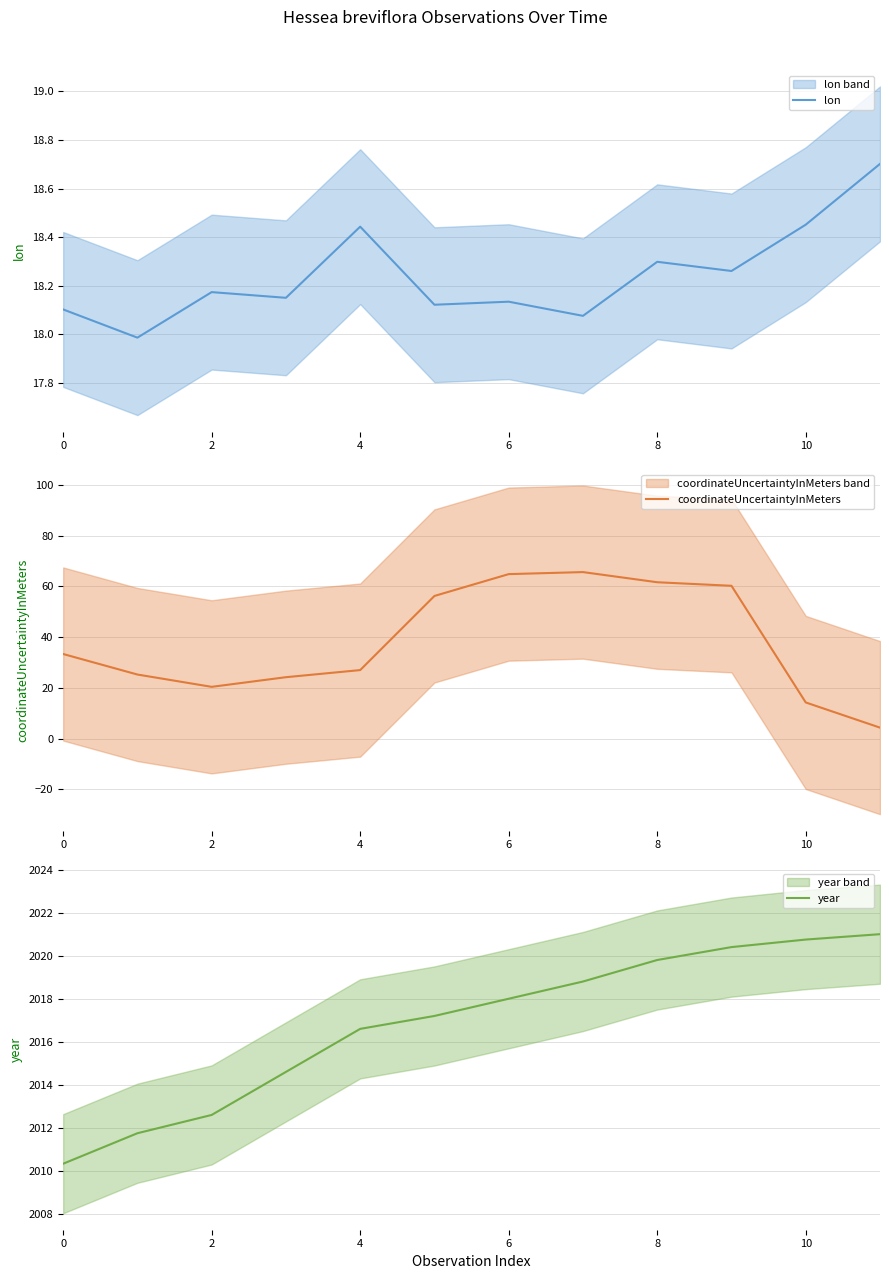

The coordinateUncertaintyInMeters series shows 27.0 at 4. True or false?

True